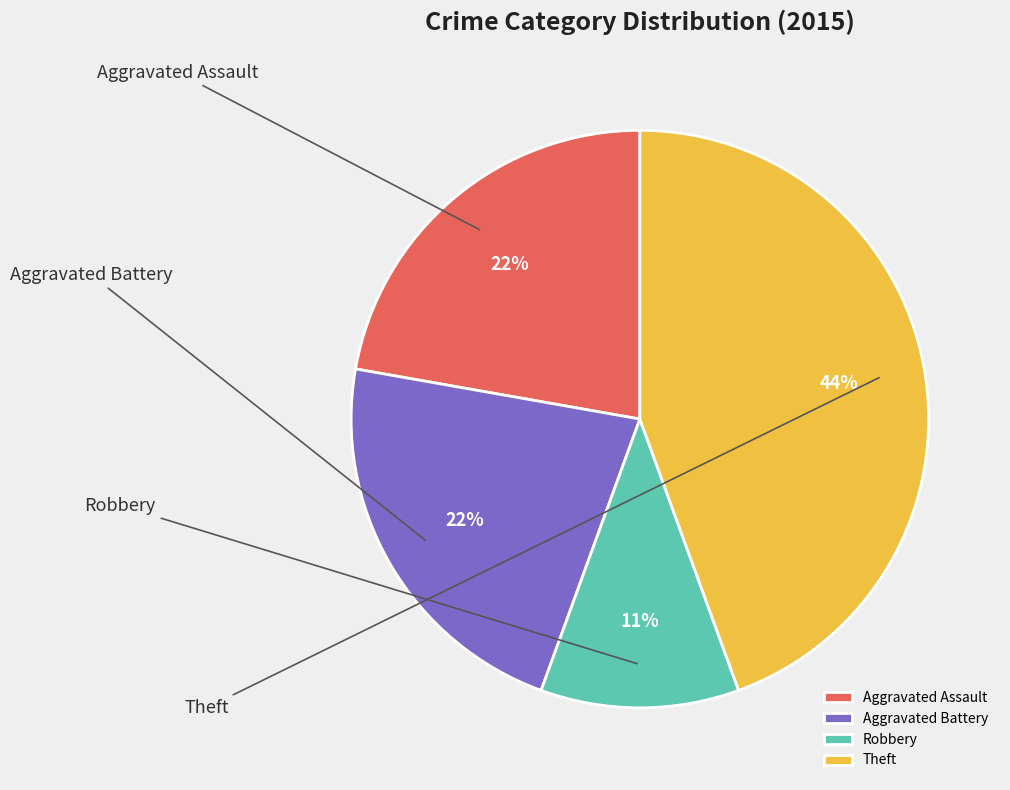

Is there a majority slice in this chart?

No